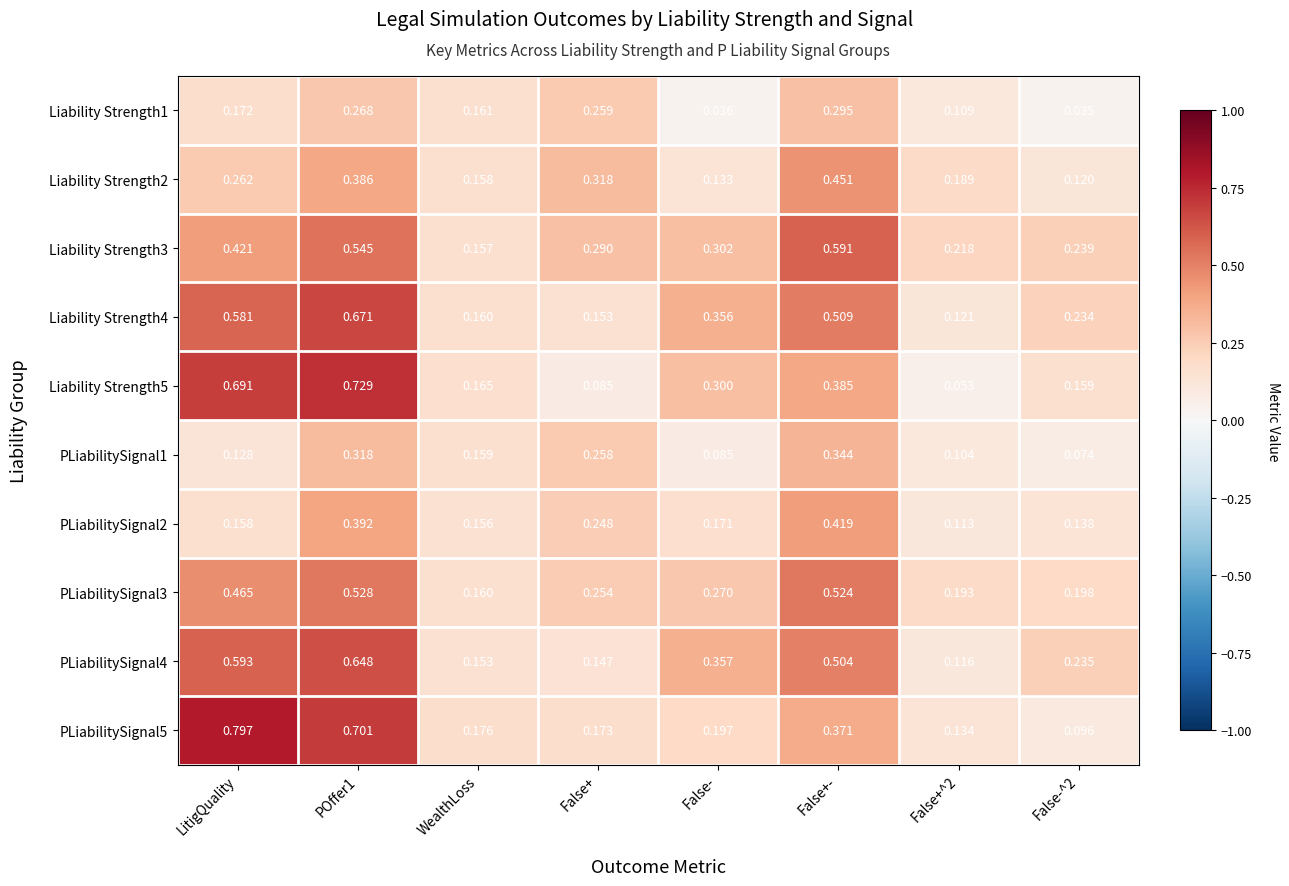

What is the total value across all series at False+-?

4.4